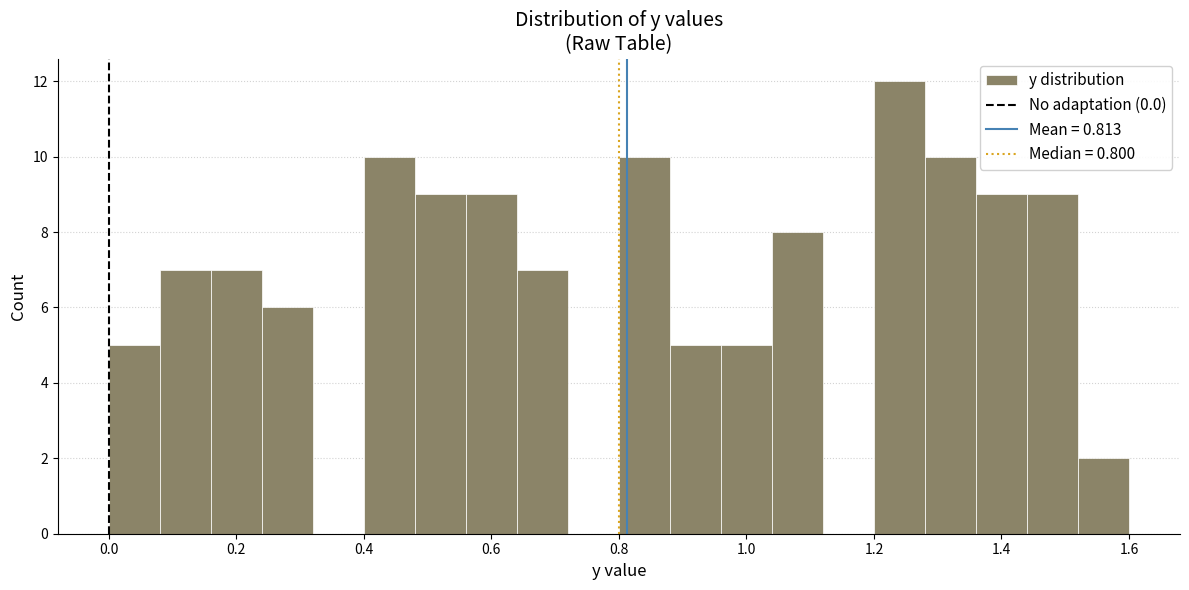

How tall is the bar that spans 0.00 to 0.08 on the x-axis? The values are not printed on the chart, so give them approximately, as read against the axis.

5